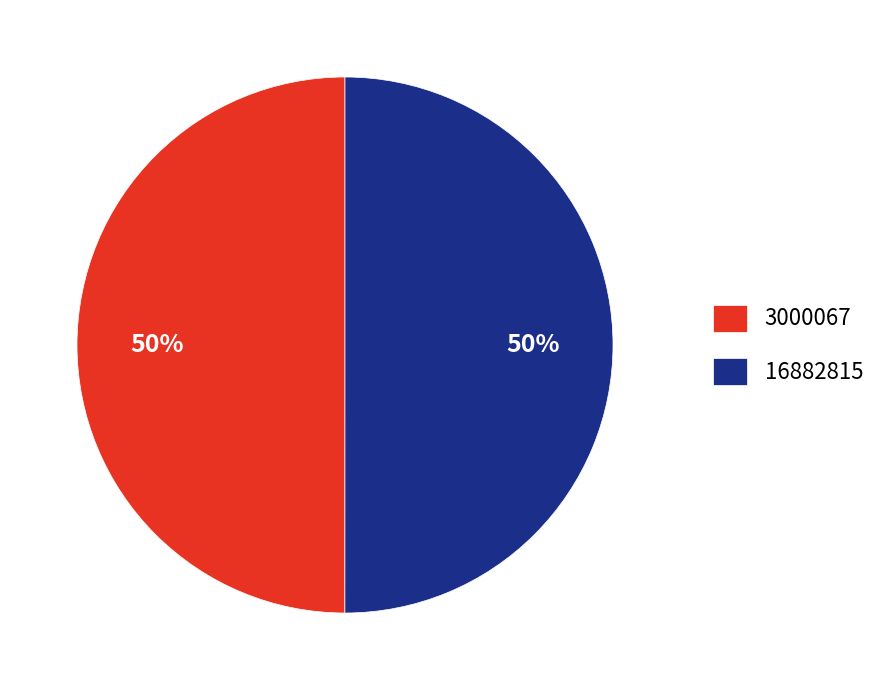

What percentage is the 16882815 slice, to the nearest percent?

50%